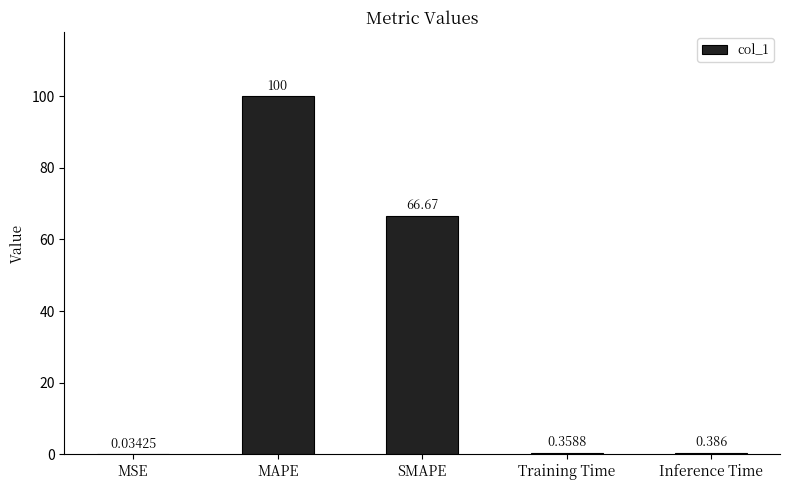

Which has a higher value, Inference Time or MAPE?

MAPE